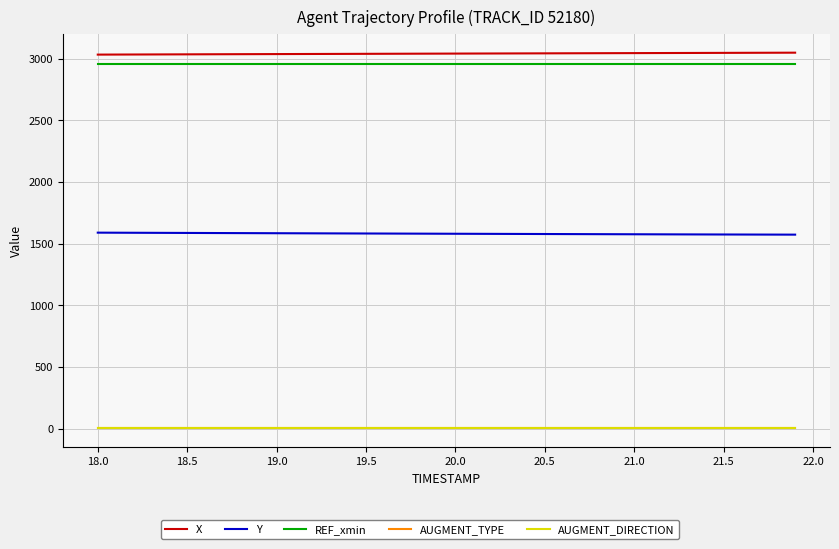

Reading right to left, extract all data points from this chart.

X: 3048.4	3048.0	3047.6	3047.2	3046.8	3046.4	3046.0	3045.6	3045.3	3044.9	3044.5	3044.1	3043.7	3043.3	3043.0	3042.6	3042.2	3041.8	3041.4	3041.0	3040.6	3040.2	3039.8	3039.4	3039.0	3038.6	3038.2	3037.8	3037.4	3037.0	3036.6	3036.2	3035.8	3035.3	3034.9	3034.5	3034.0	3033.6	3033.2	3032.7
Y: 1572.9	1573.2	1573.5	1573.8	1574.1	1574.4	1574.8	1575.2	1575.5	1575.9	1576.3	1576.7	1577.1	1577.5	1577.9	1578.3	1578.8	1579.2	1579.6	1580.0	1580.4	1580.9	1581.3	1581.7	1582.2	1582.6	1583.0	1583.5	1583.9	1584.4	1584.8	1585.2	1585.7	1586.2	1586.6	1587.1	1587.6	1588.0	1588.5	1589.0
REF_xmin: 2957.0	2957.0	2957.0	2957.0	2957.0	2957.0	2957.0	2957.0	2957.0	2957.0	2957.0	2957.0	2957.0	2957.0	2957.0	2957.0	2957.0	2957.0	2957.0	2957.0	2957.0	2957.0	2957.0	2957.0	2957.0	2957.0	2957.0	2957.0	2957.0	2957.0	2957.0	2957.0	2957.0	2957.0	2957.0	2957.0	2957.0	2957.0	2957.0	2957.0
AUGMENT_TYPE: 1.0	1.0	1.0	1.0	1.0	1.0	1.0	1.0	1.0	1.0	1.0	1.0	1.0	1.0	1.0	1.0	1.0	1.0	1.0	1.0	1.0	1.0	1.0	1.0	1.0	1.0	1.0	1.0	1.0	1.0	1.0	1.0	1.0	1.0	1.0	1.0	1.0	1.0	1.0	1.0
AUGMENT_DIRECTION: 1.0	1.0	1.0	1.0	1.0	1.0	1.0	1.0	1.0	1.0	1.0	1.0	1.0	1.0	1.0	1.0	1.0	1.0	1.0	1.0	1.0	1.0	1.0	1.0	1.0	1.0	1.0	1.0	1.0	1.0	1.0	1.0	1.0	1.0	1.0	1.0	1.0	1.0	1.0	1.0